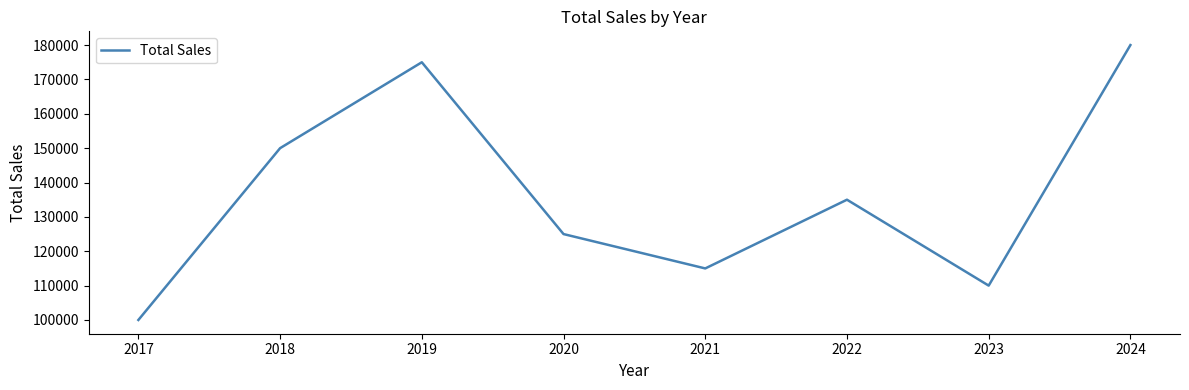

What is the sum of all values?

1090000